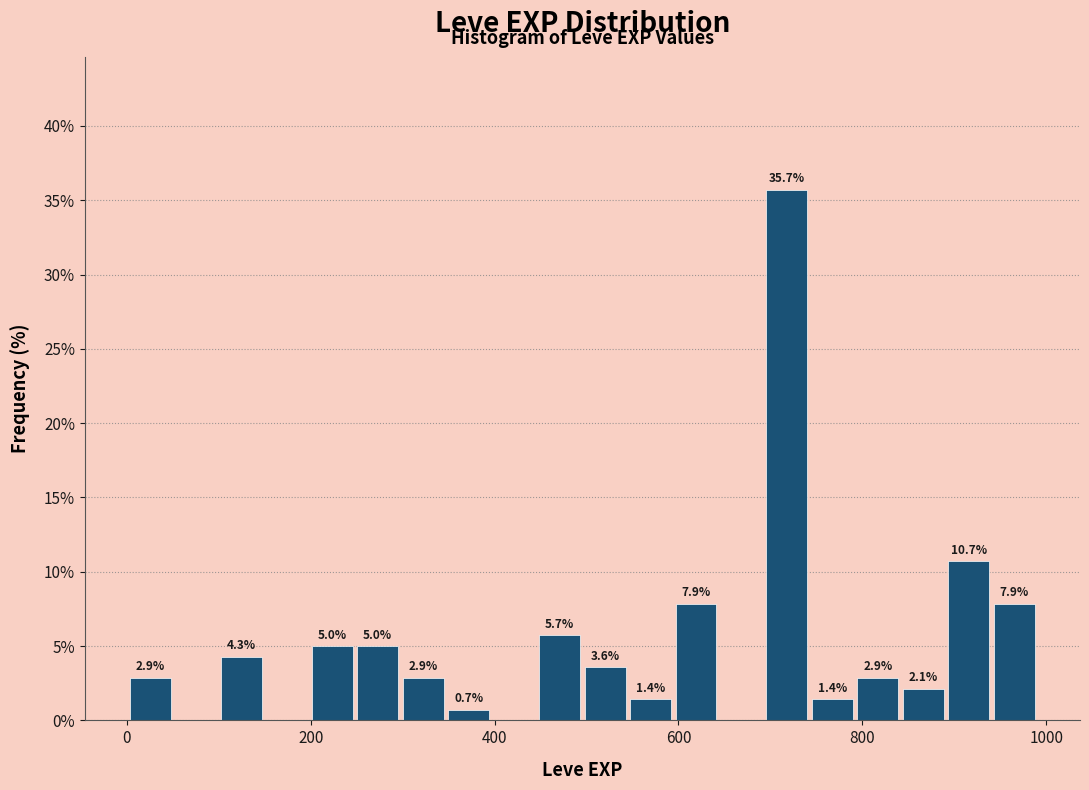

Read against the x-axis, roughly where is the centre of the tallest bar?

720